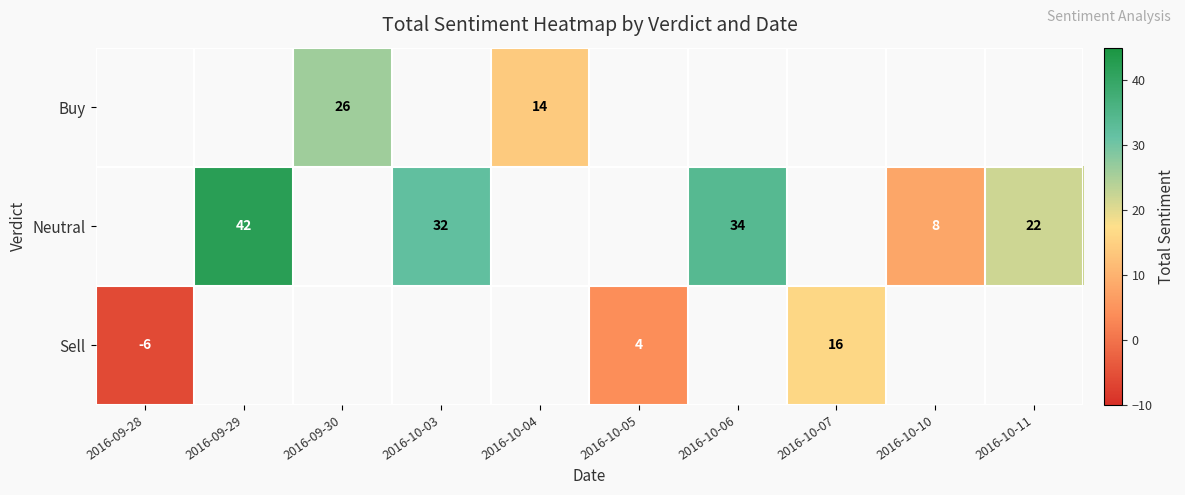

Is the value of Sell at 2016-10-07 greater than the value of Neutral at 2016-10-10?

Yes